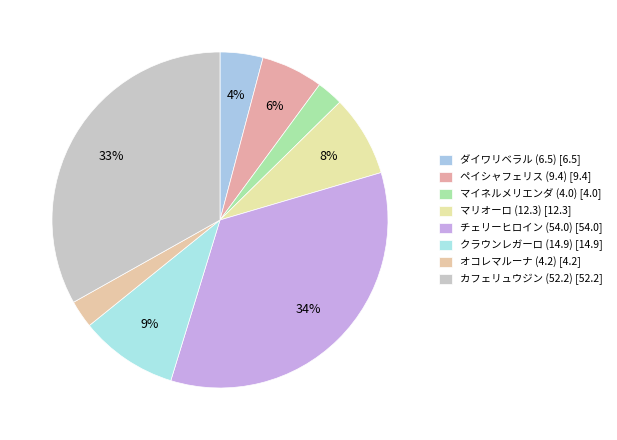

To the nearest percent, what is the average slice percentage?

12%